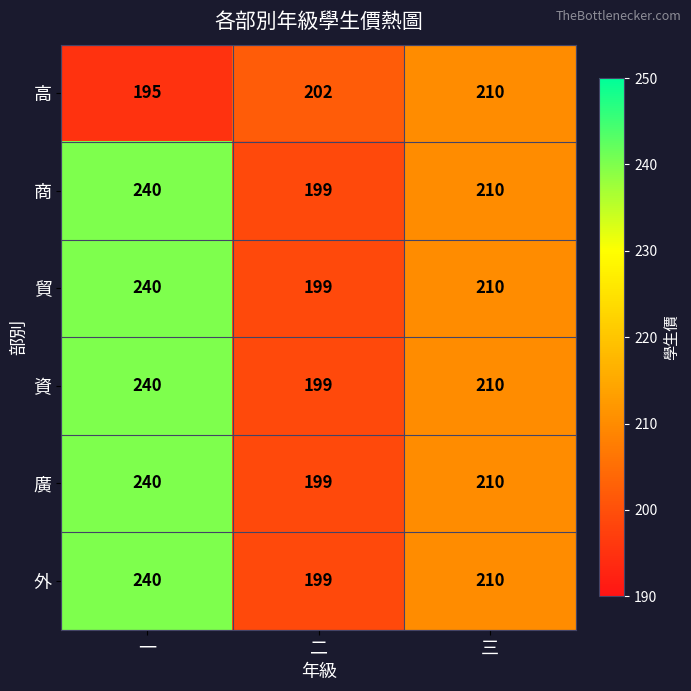

Which category has the highest value in the 商 series?

一